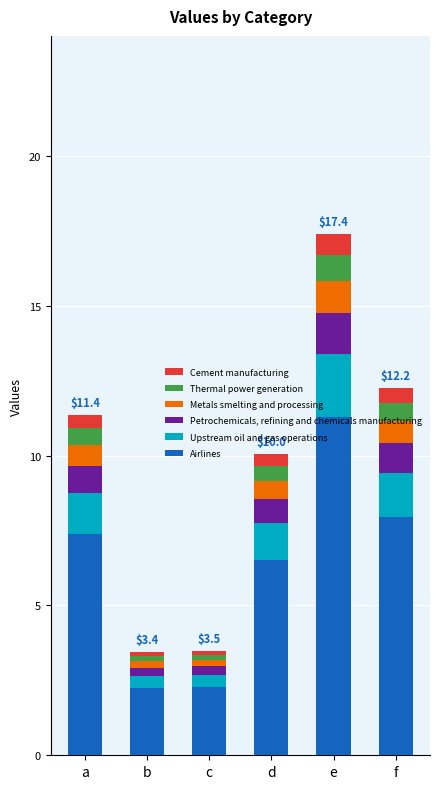

Which category has the highest value in the Airlines series?

e